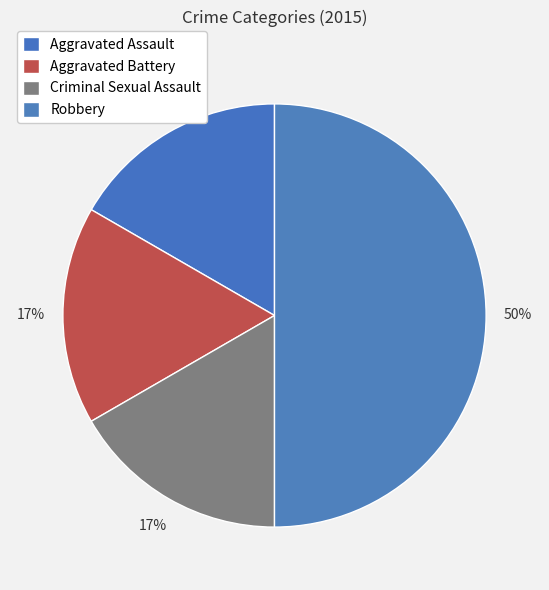

Count the number of slices in the pie.

4